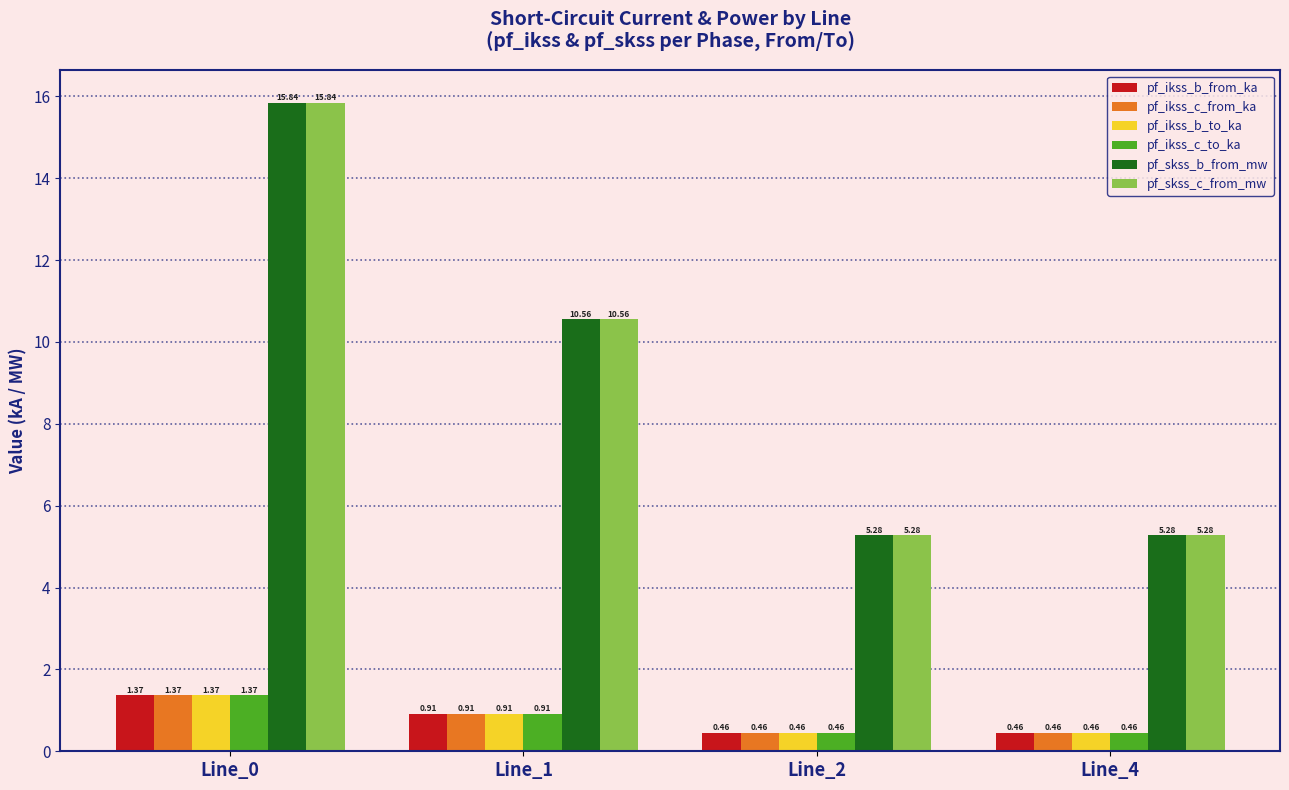

How many groups of bars are there?

4